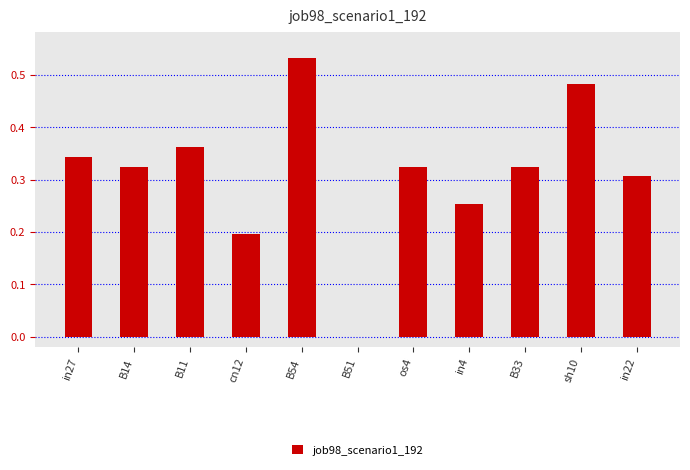

Which has a higher value, in22 or B51?

in22